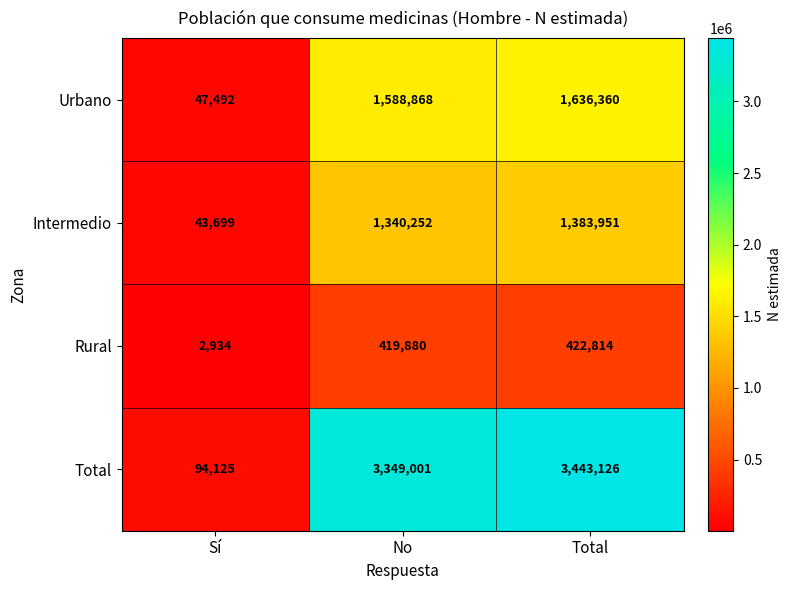

Which series changed the most between Sí and No?

Total